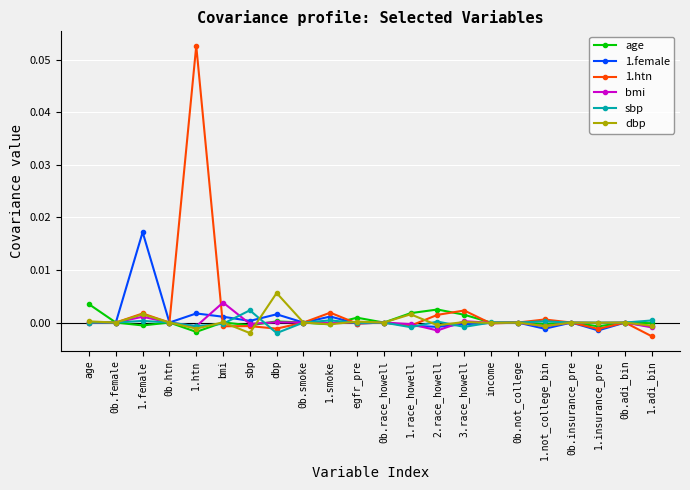

How many distinct data groups are displayed?

6